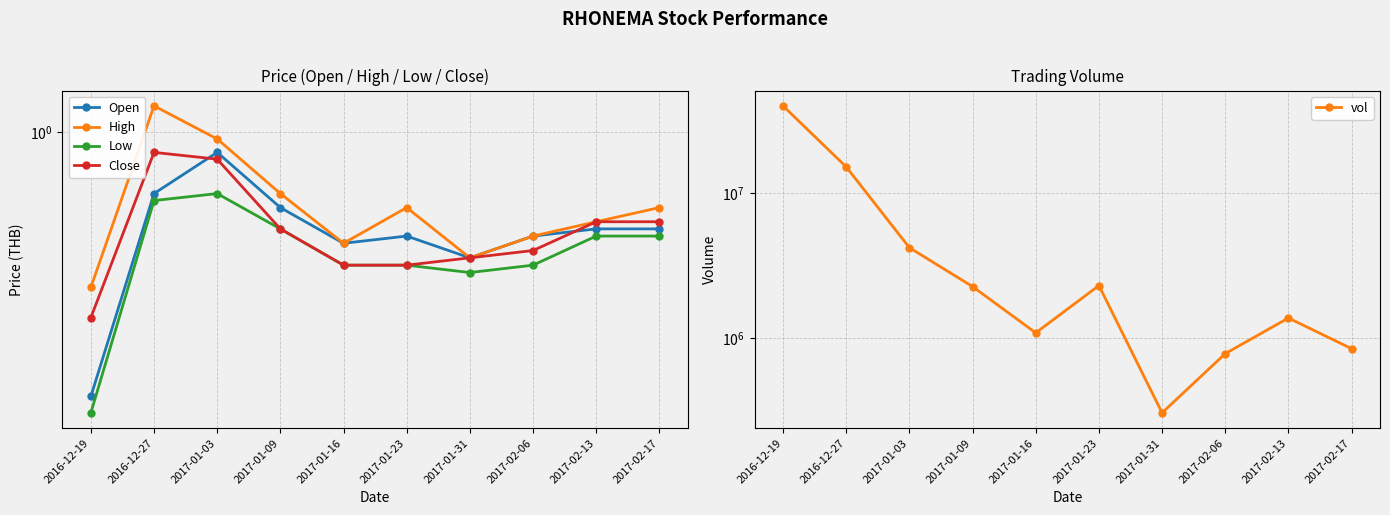

In High, how many points are higher than both neighbors (excluding endpoints)?

2